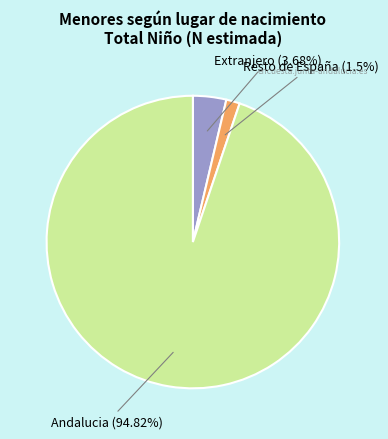

To the nearest percent, what percentage of the pie is Andalucia?

95%